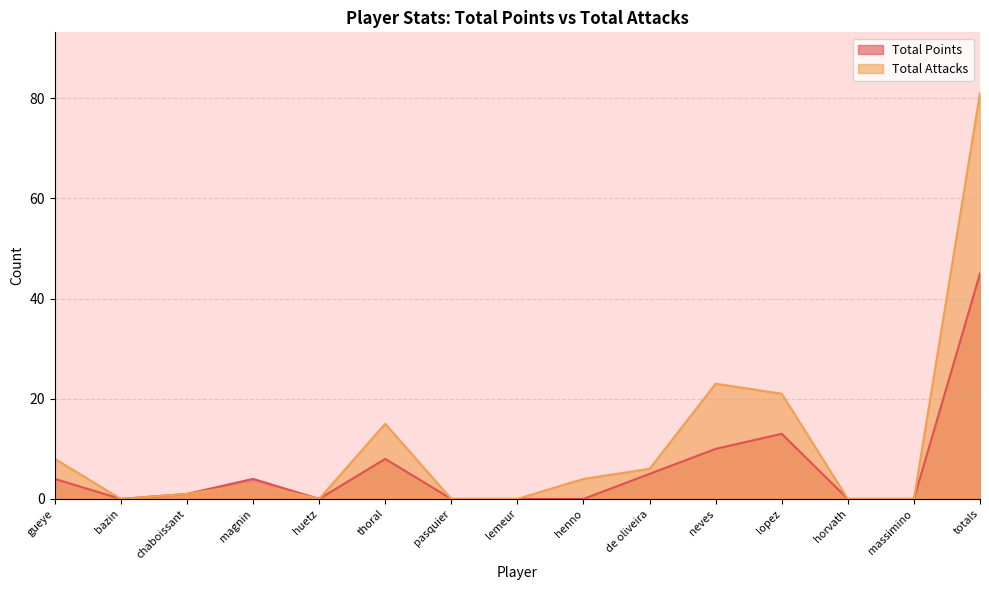

At how many categories does at least one series exceed 72?

1